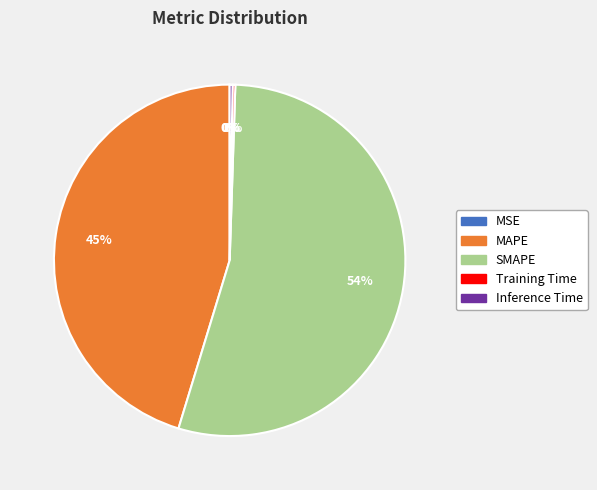

Does any single category account for the majority?

Yes